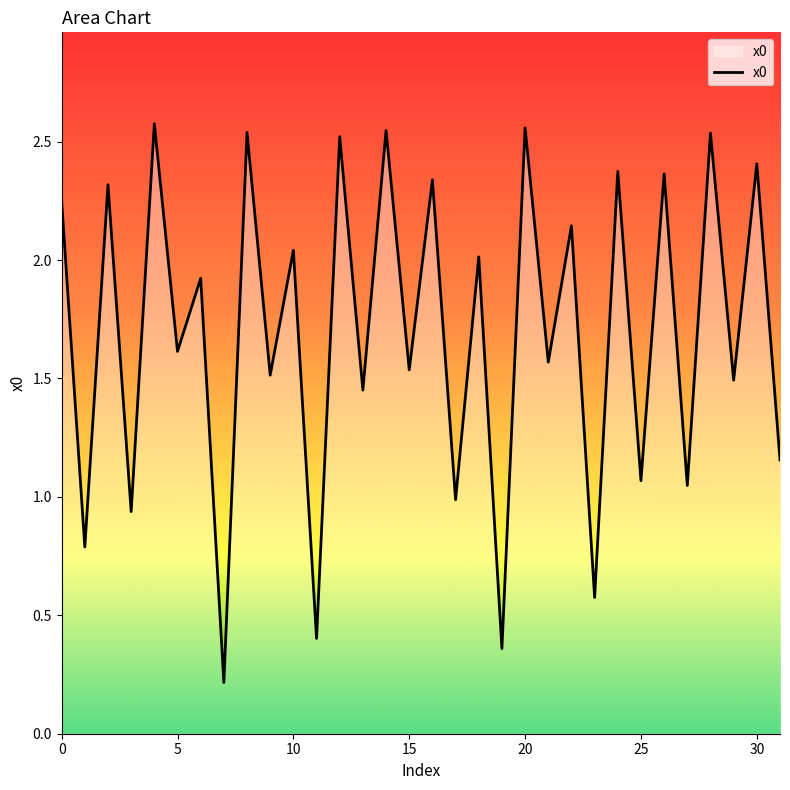

Is this an area chart (filled region under the line)?

Yes